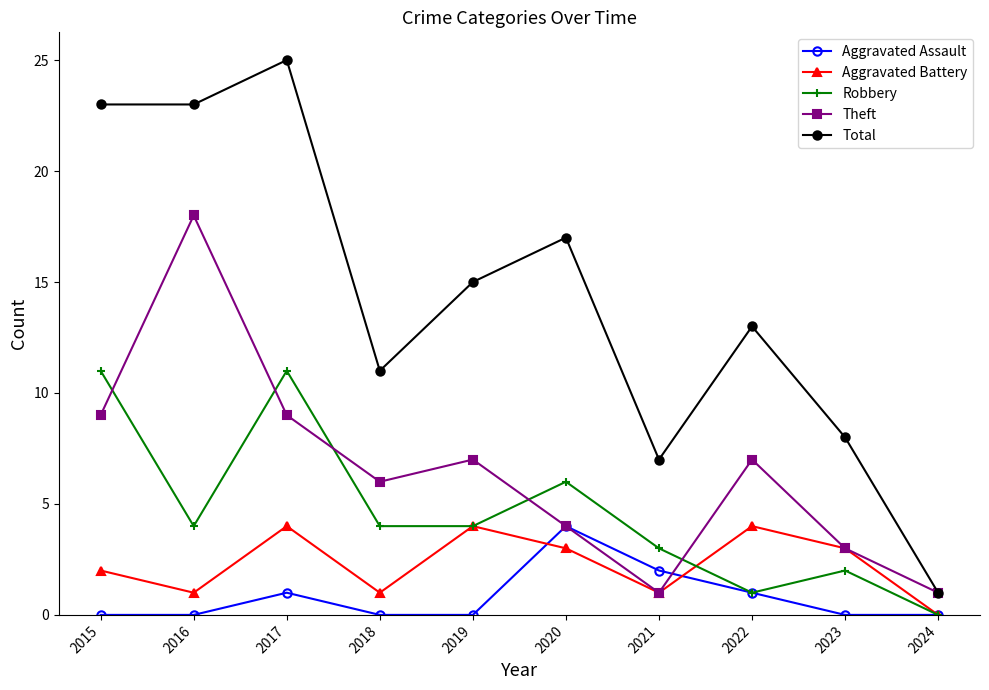

At which label does Aggravated Battery reach its minimum?

2024